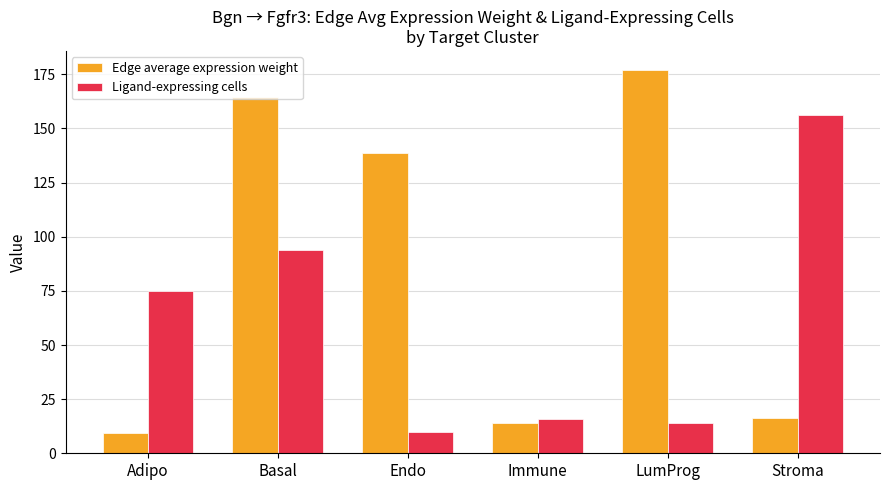

Reading left to right, transcribe all the data shown in this chart.

Edge average expression weight: 9.4	164.7	138.7	14.0	177.0	16.2
Ligand-expressing cells: 75.0	94.0	10.0	16.0	14.0	156.0